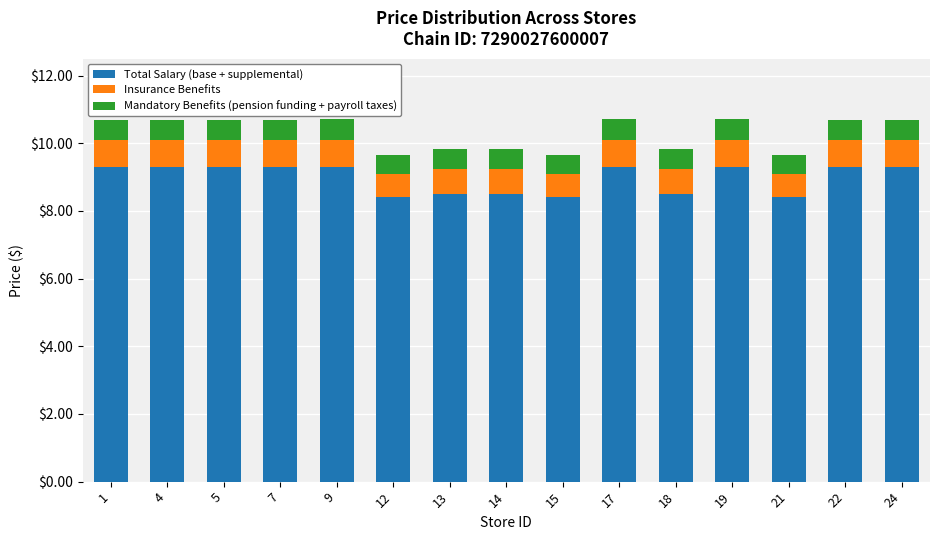

How many series are shown in this chart?

3